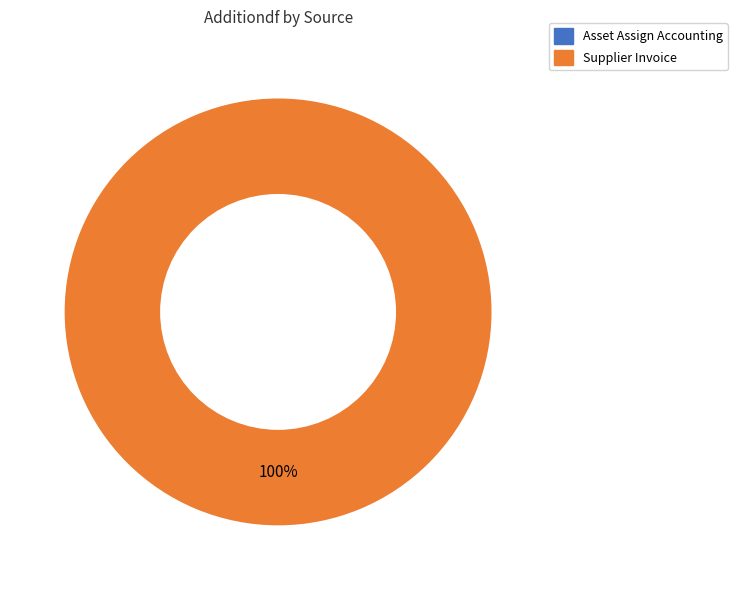

To the nearest percent, what is the difference between the largest and smallest slice percentages?

100%